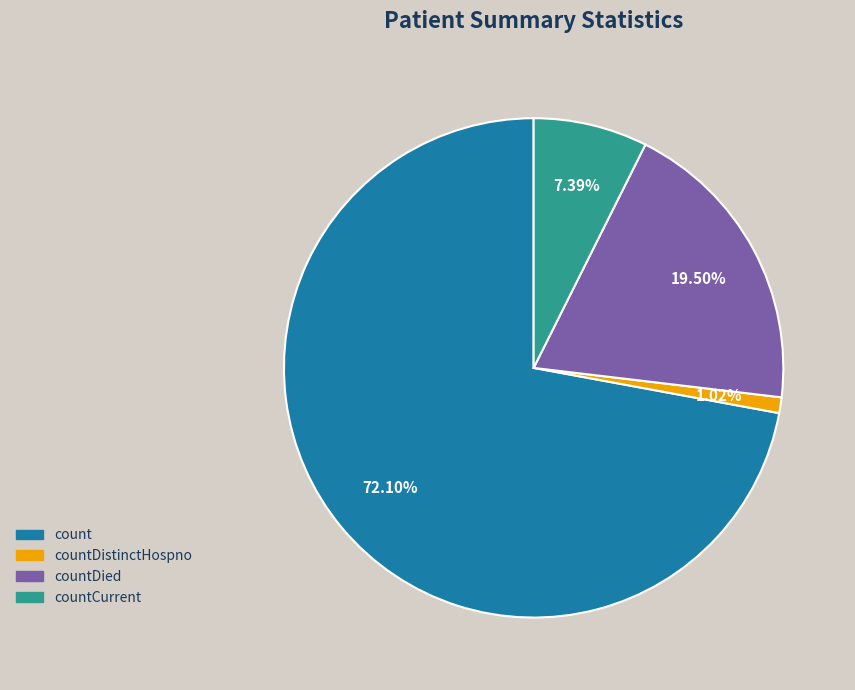

Is there a majority slice in this chart?

Yes